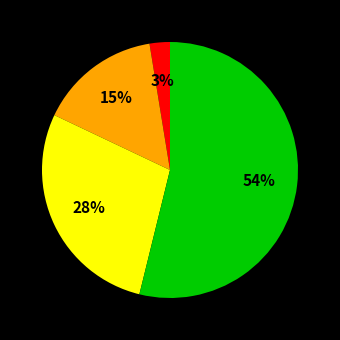

Is there any slice that represents more than half of the pie?

Yes